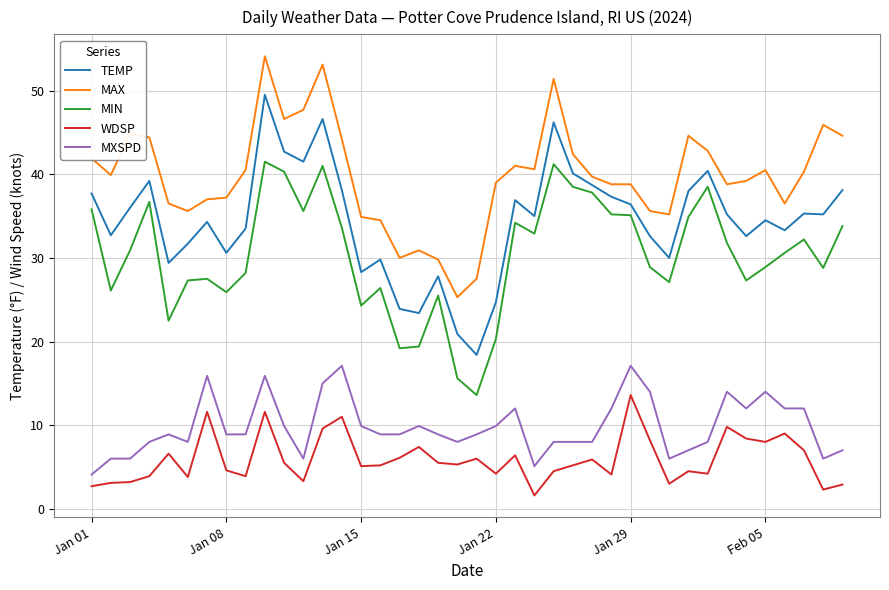

True or false: MAX and TEMP cross at least once.

False